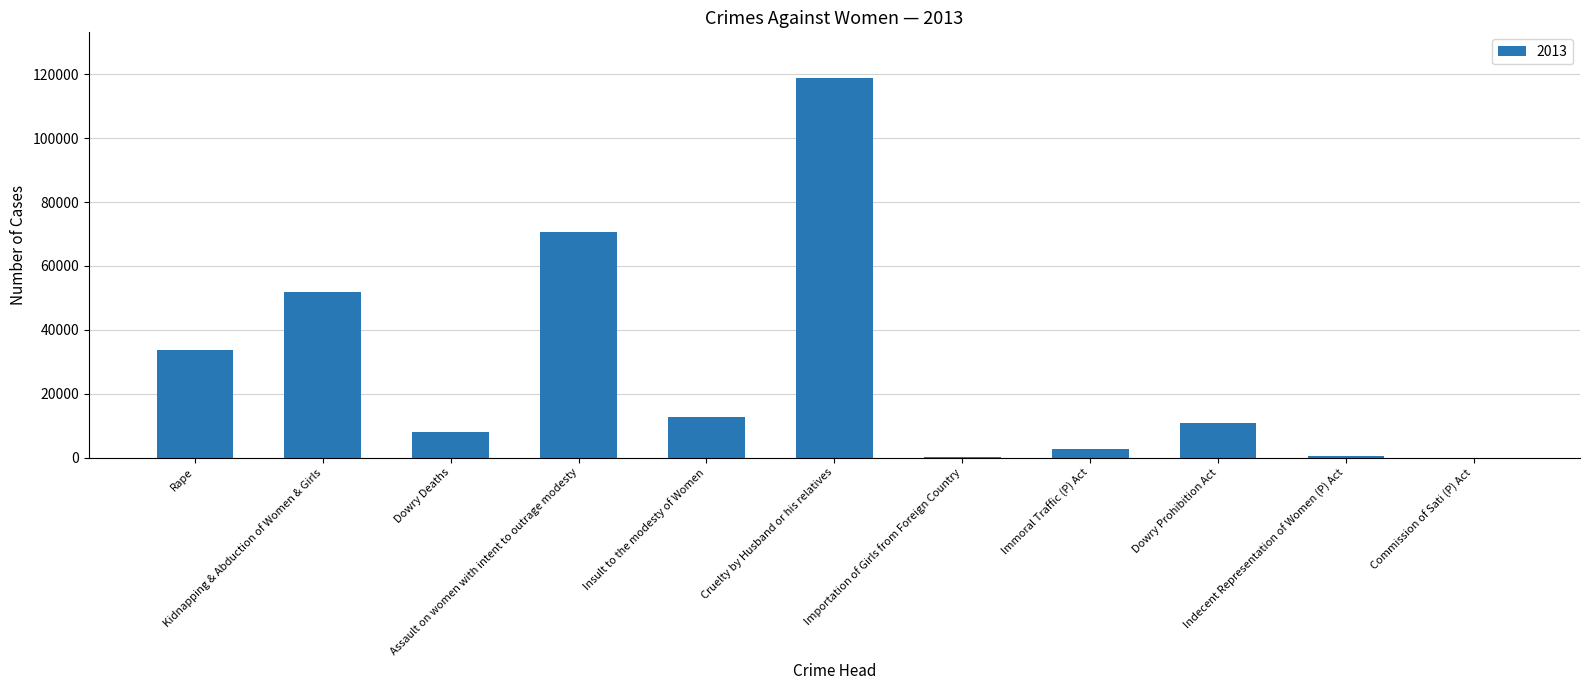

Approximately how many times larger is the value at Dowry Deaths compared to Importation of Girls from Foreign Country?

260.7